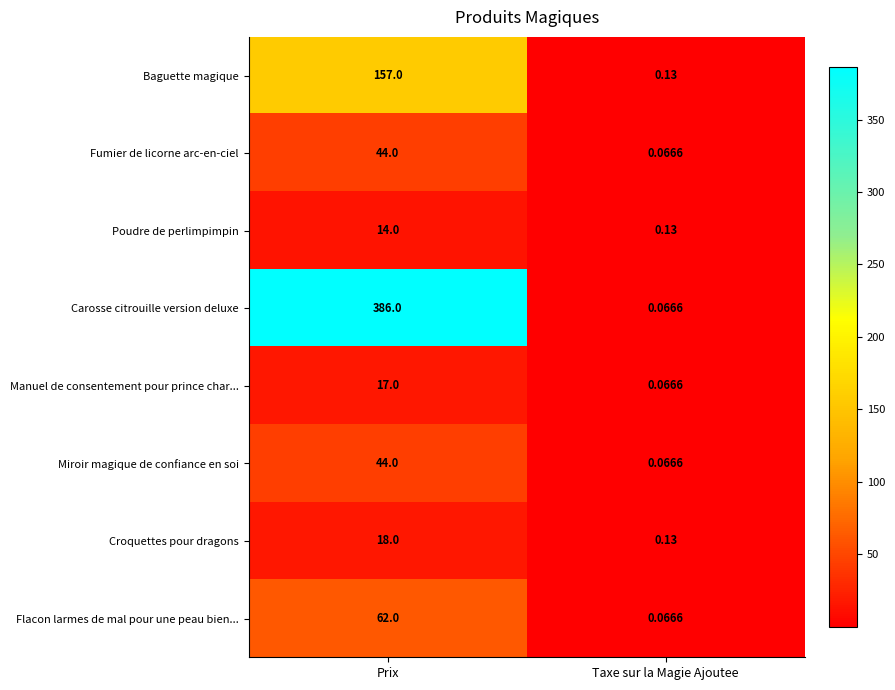

Which series has the largest total across all categories?

Carosse citrouille version deluxe